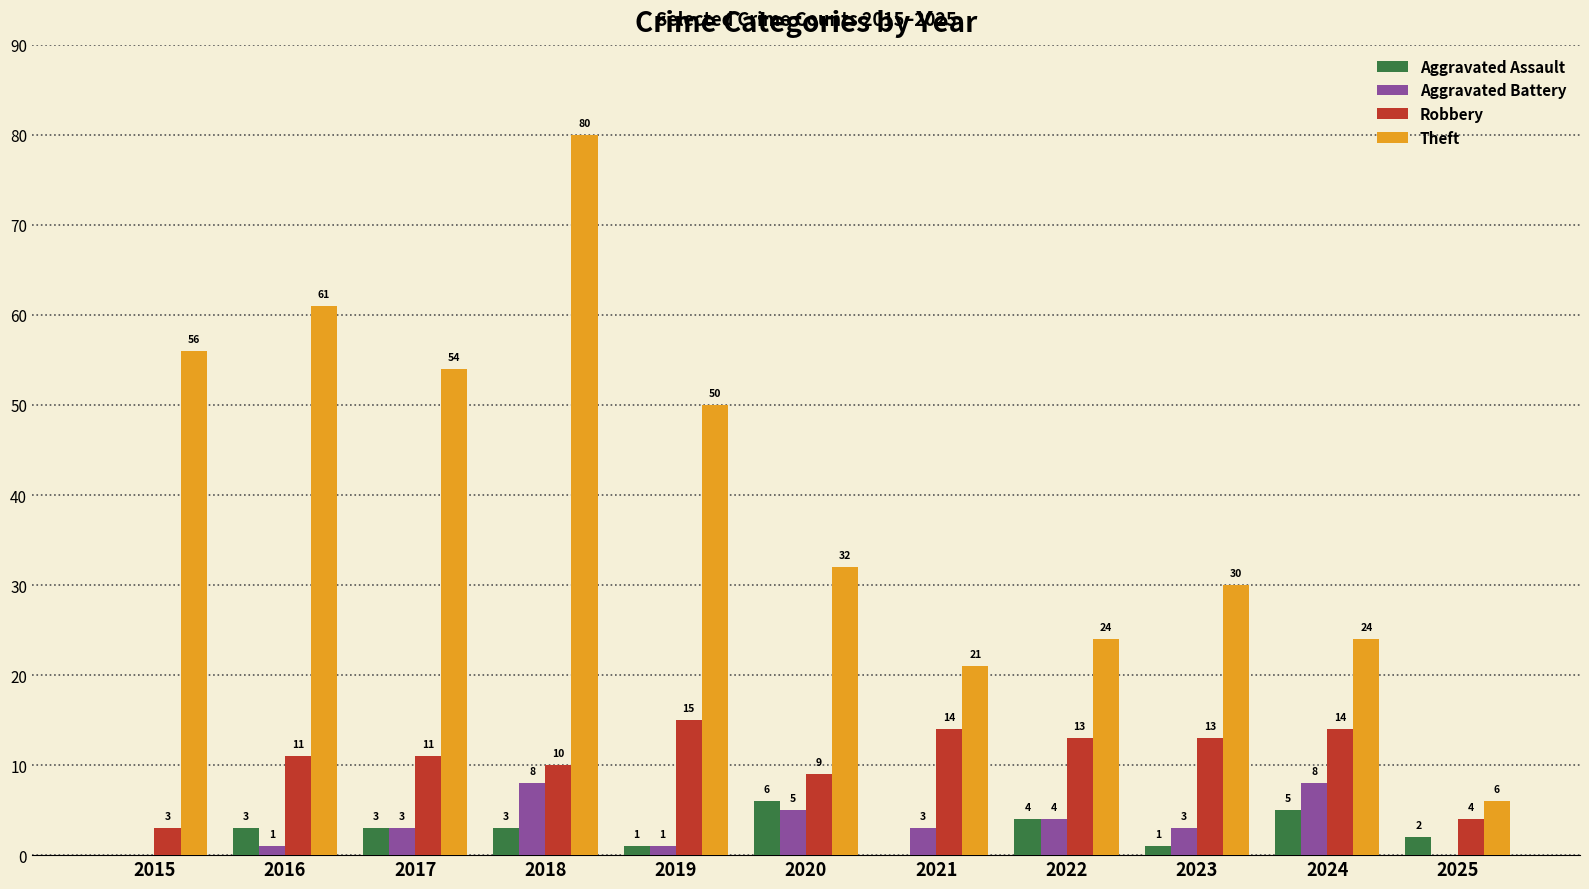

Read the Aggravated Assault value at 2016.

3